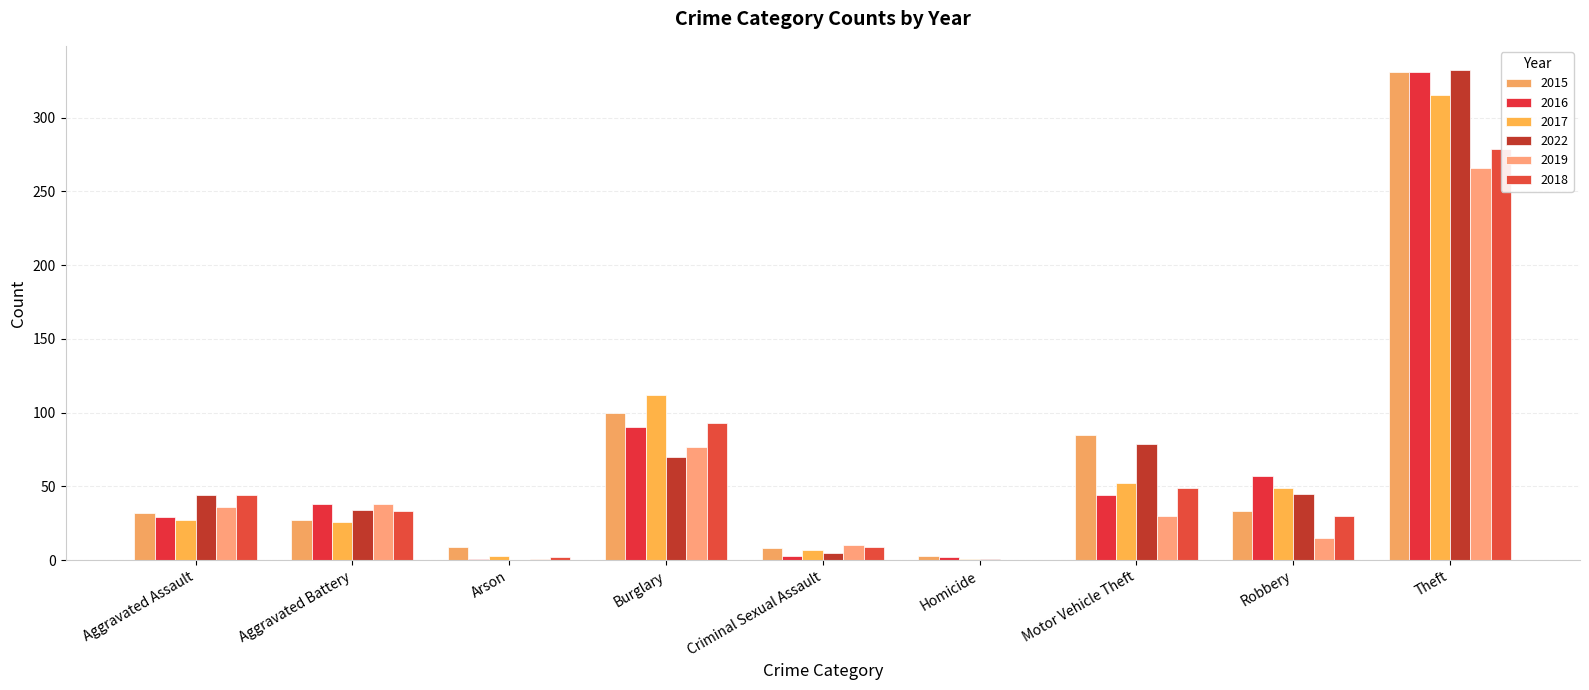

What position from the left is Aggravated Battery?

2